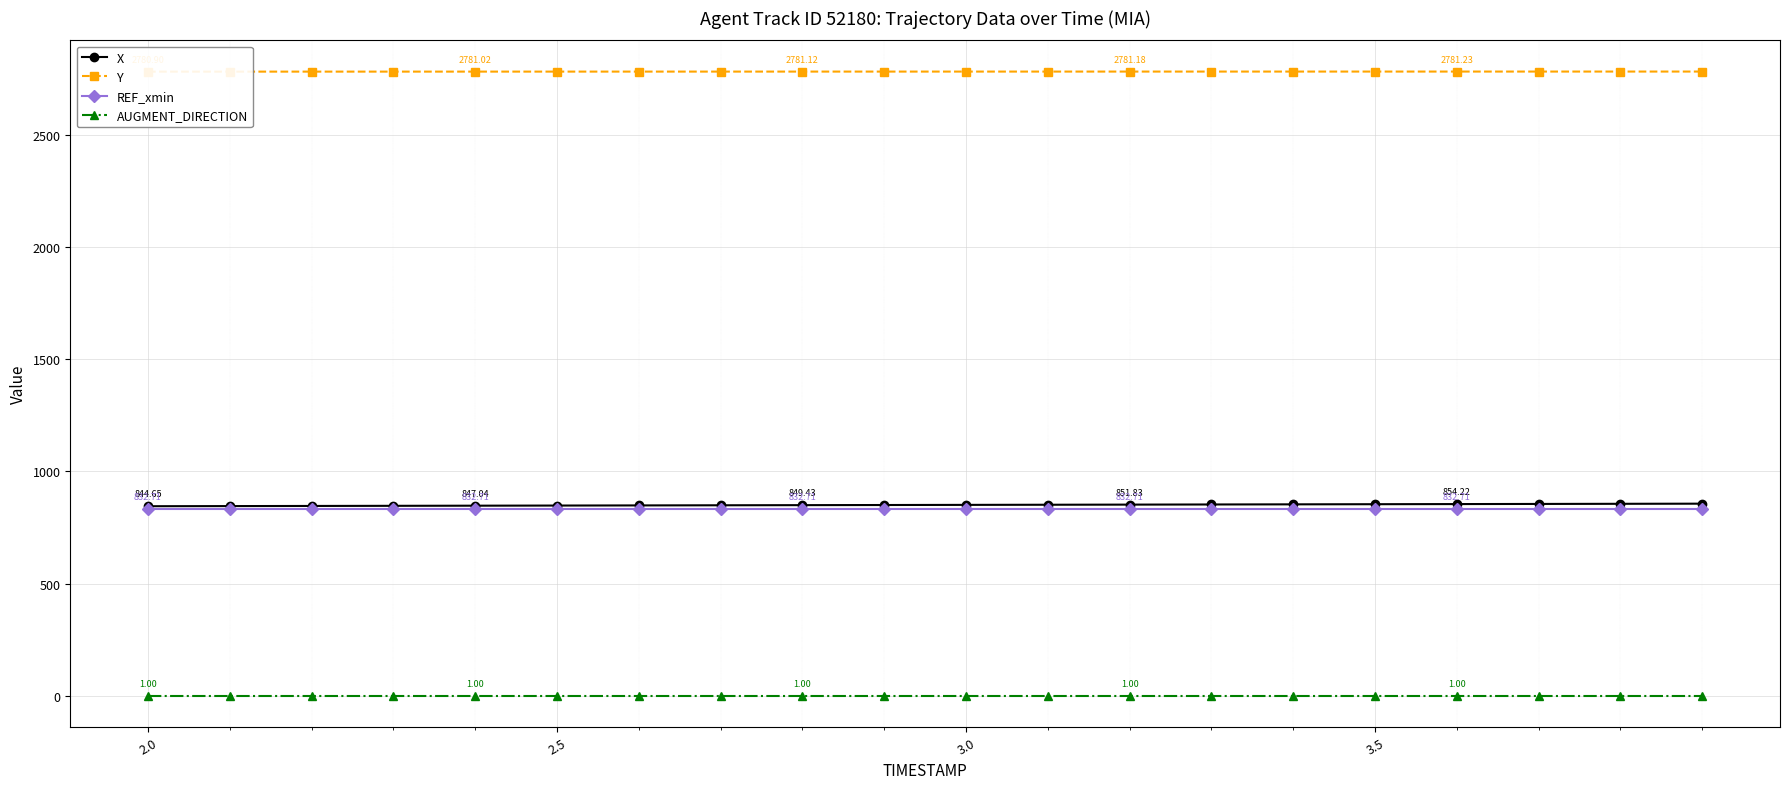

Reading left to right, transcribe all the data shown in this chart.

X: 844.7	845.2	845.8	846.4	847.0	847.6	848.2	848.8	849.4	850.0	850.6	851.2	851.8	852.4	853.0	853.6	854.2	854.8	855.4	856.0
Y: 2780.9	2780.9	2781.0	2781.0	2781.0	2781.1	2781.1	2781.1	2781.1	2781.1	2781.2	2781.2	2781.2	2781.2	2781.2	2781.2	2781.2	2781.2	2781.2	2781.3
REF_xmin: 832.7	832.7	832.7	832.7	832.7	832.7	832.7	832.7	832.7	832.7	832.7	832.7	832.7	832.7	832.7	832.7	832.7	832.7	832.7	832.7
AUGMENT_DIRECTION: 1.0	1.0	1.0	1.0	1.0	1.0	1.0	1.0	1.0	1.0	1.0	1.0	1.0	1.0	1.0	1.0	1.0	1.0	1.0	1.0